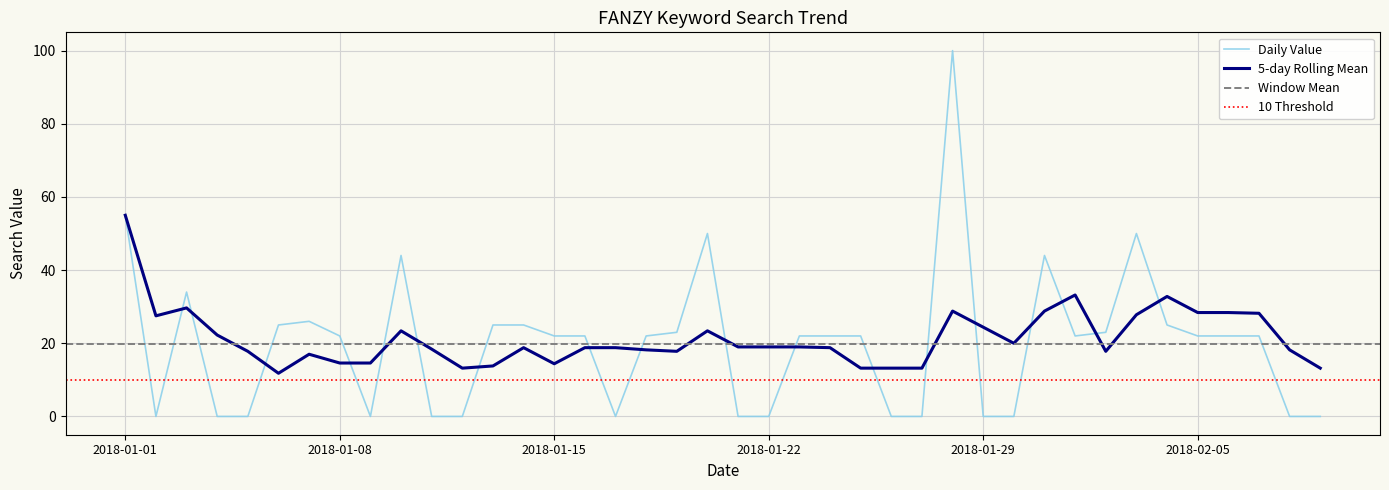

Where is the data nearest to the value 50?

2018/01/20